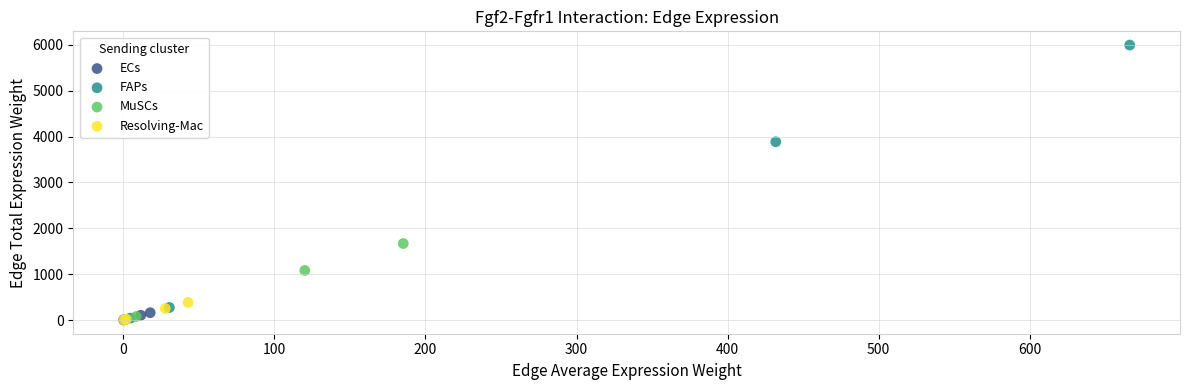

What are all the series names shown in the legend?

ECs, FAPs, MuSCs, Resolving-Mac